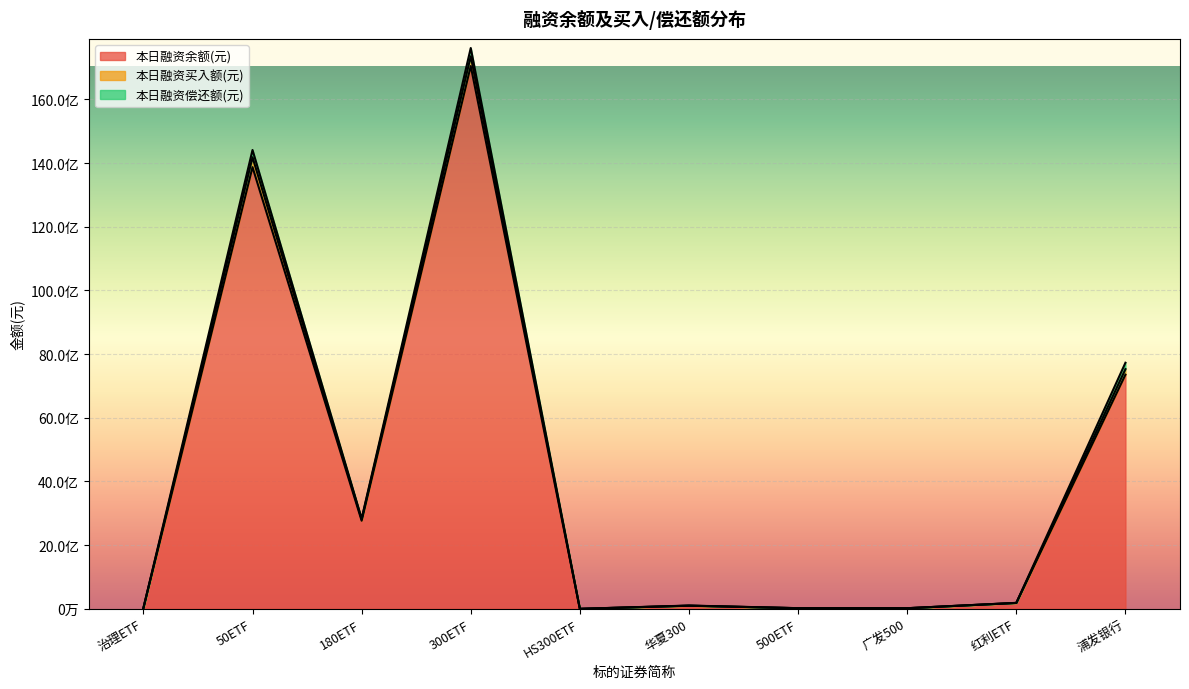

What is the sum of all 本日融资余额(元) values?

41384187457